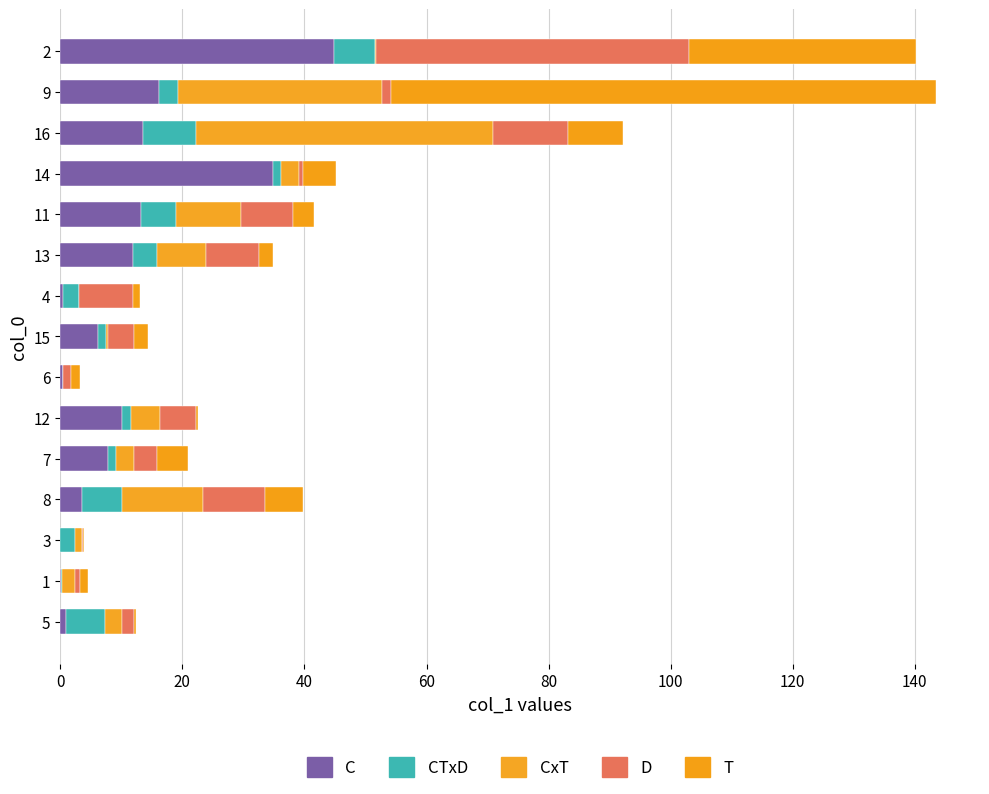

Count the number of data series in this chart.

5